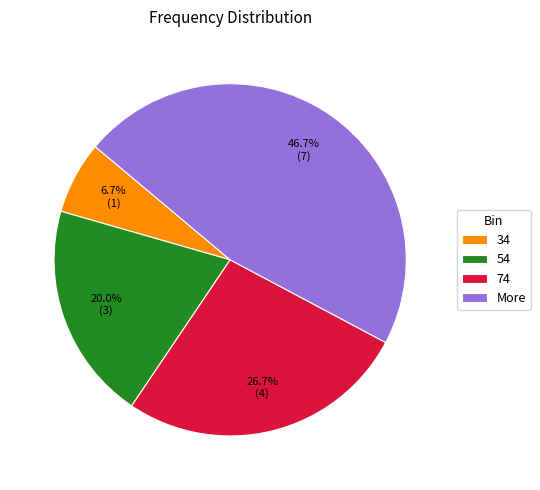

True or false: 54 accounts for 20% of the total.

True